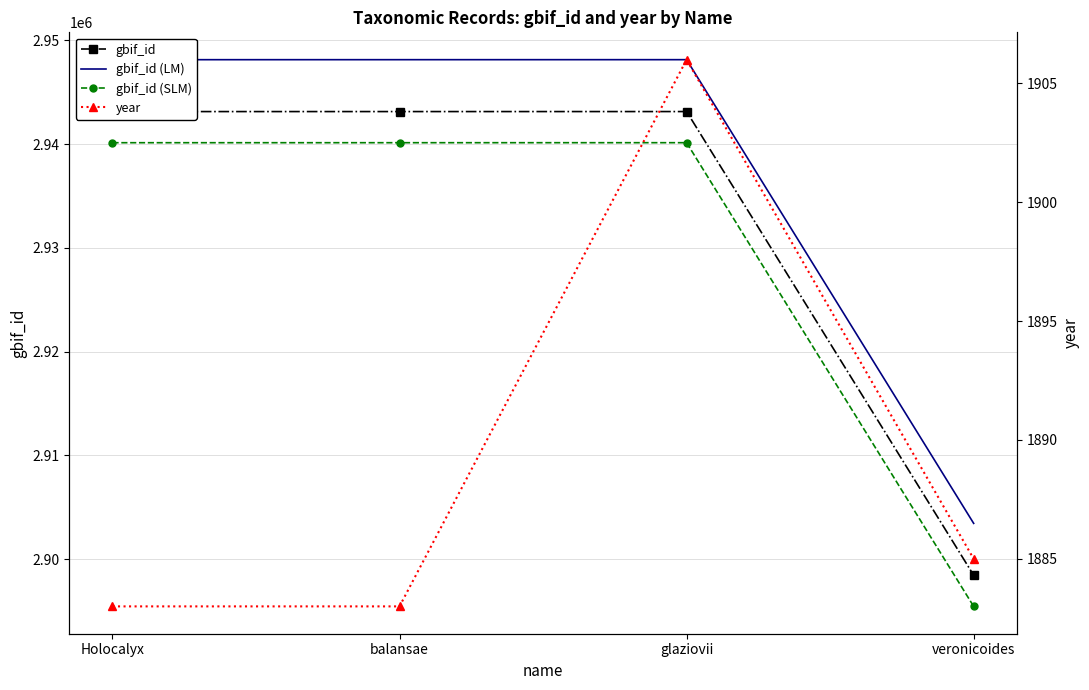

In gbif_id (LM), how many points are higher than both neighbors (excluding endpoints)?

1